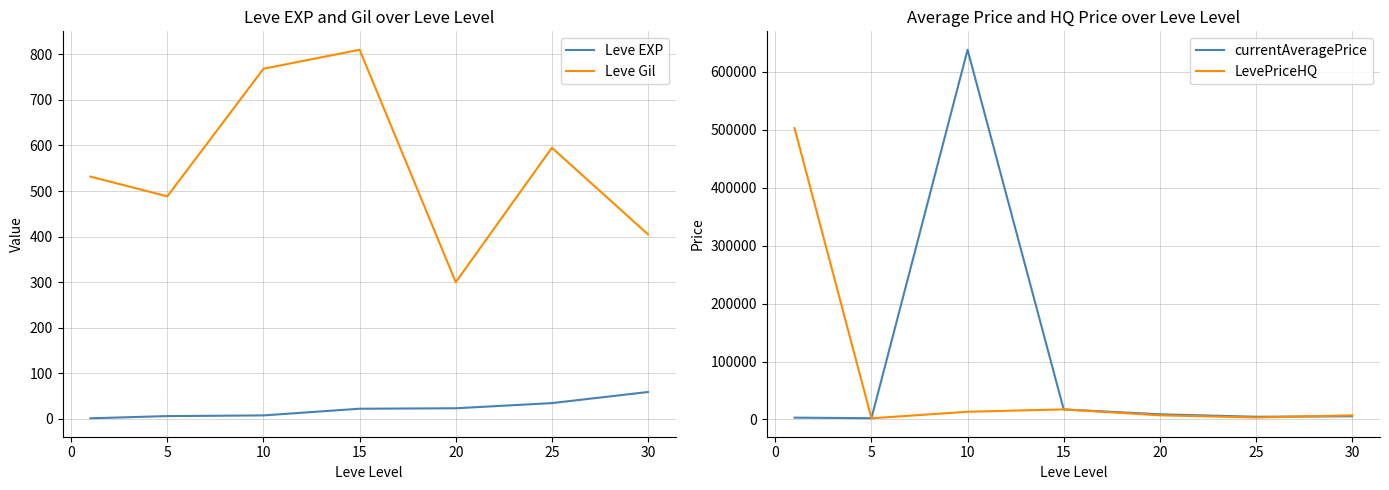

True or false: Leve Gil and currentAveragePrice intersect in this chart.

False